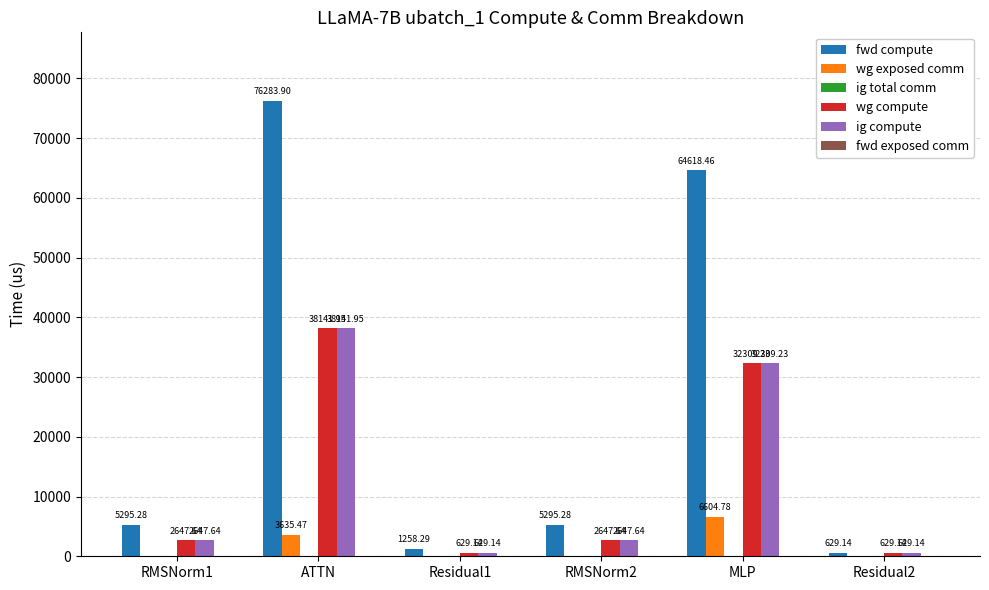

Which category has the highest value across all series?

ATTN